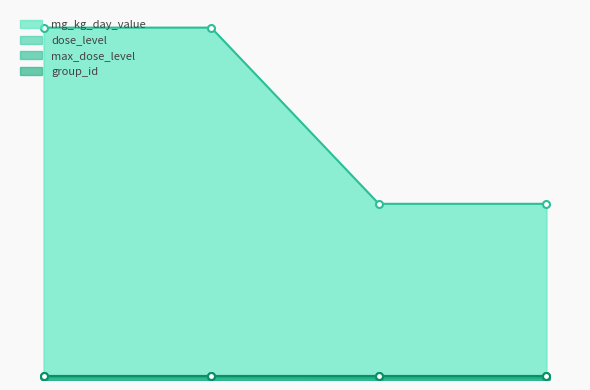

What is the sum of the mg_kg_day_value values at loael and noael?

1.5